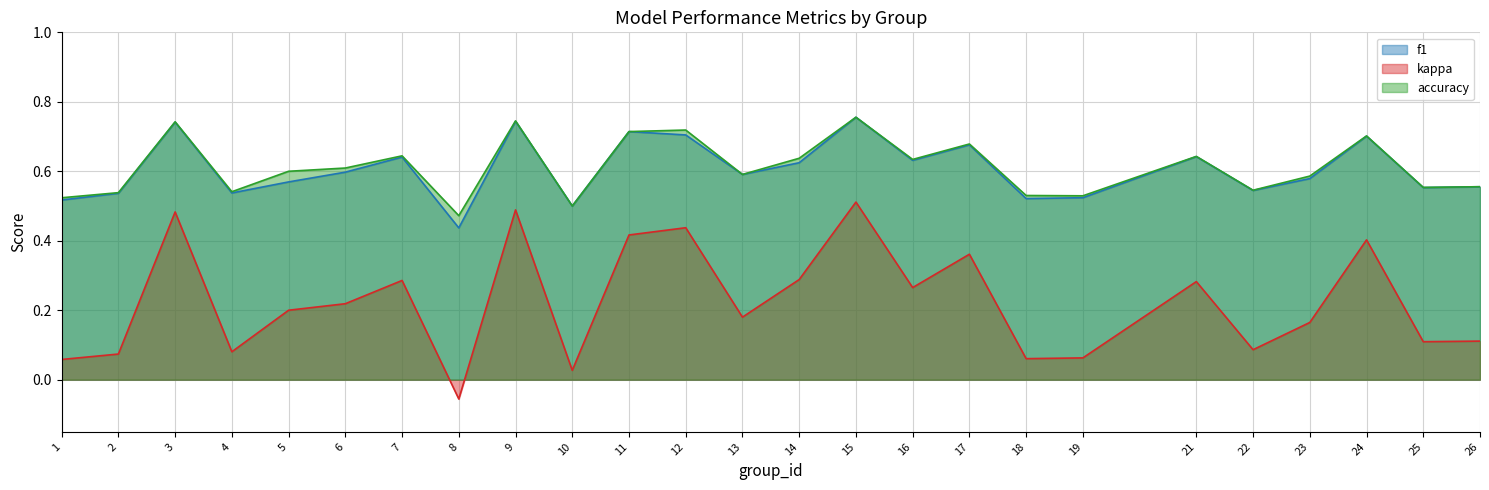

In kappa, how many points are lower than both neighbors (excluding endpoints)?

8